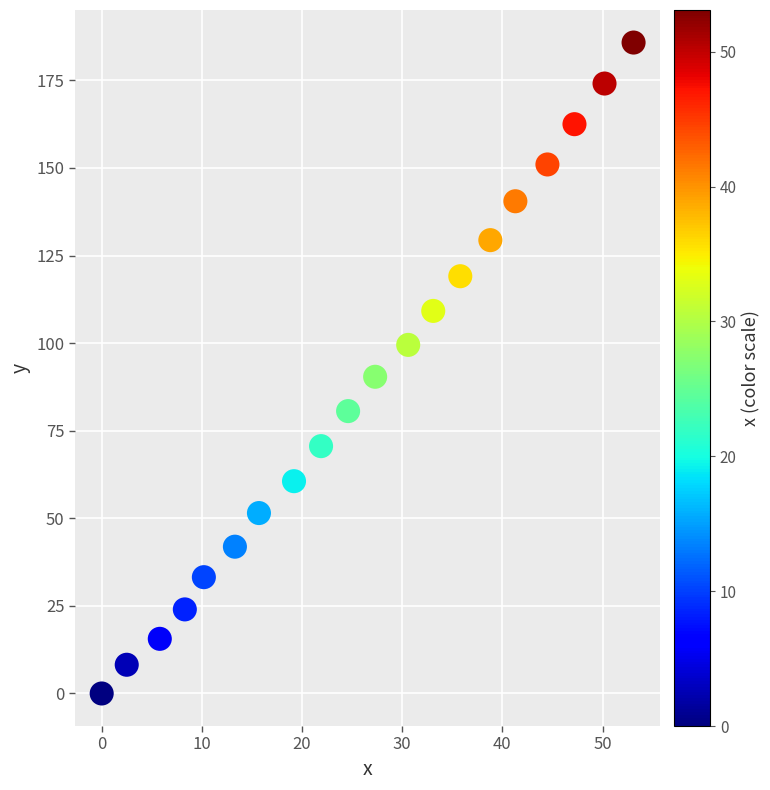

What is the range of X values (max minus min)?

53.1